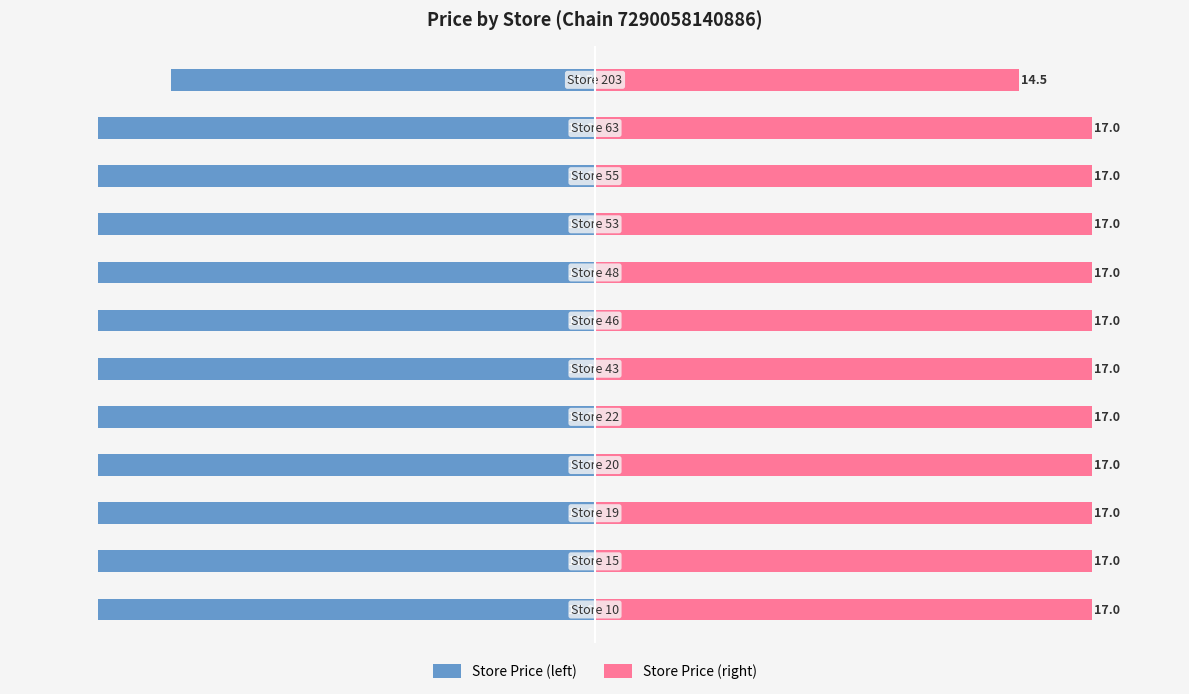

What is the difference between the highest and lowest values at −20?

34.0